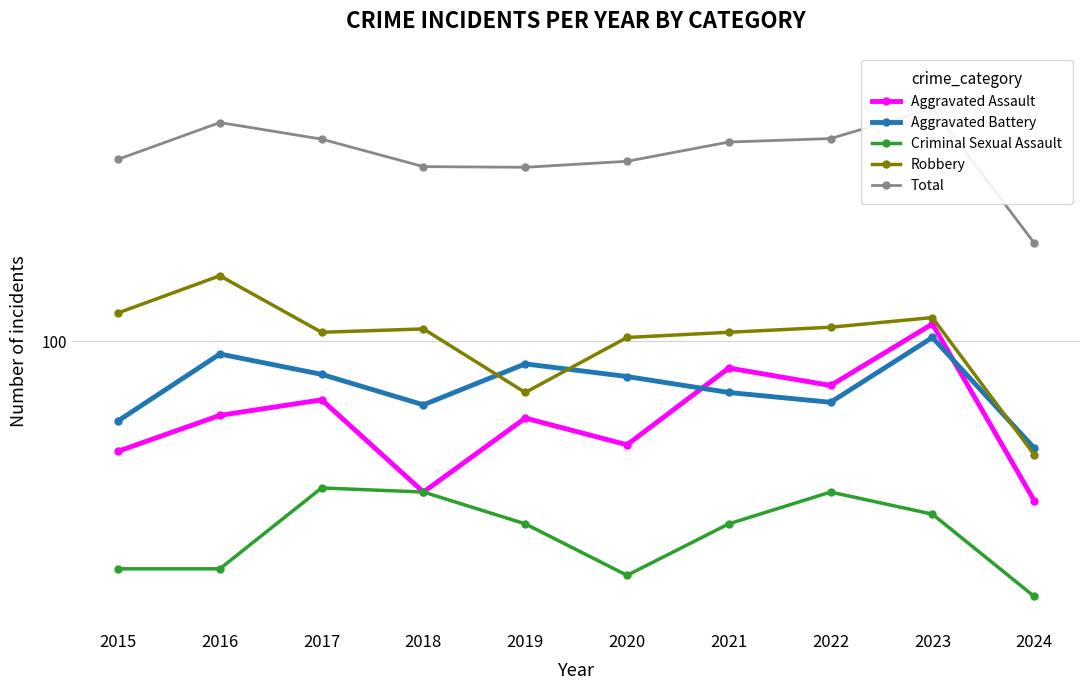

True or false: Aggravated Assault and Robbery intersect in this chart.

False